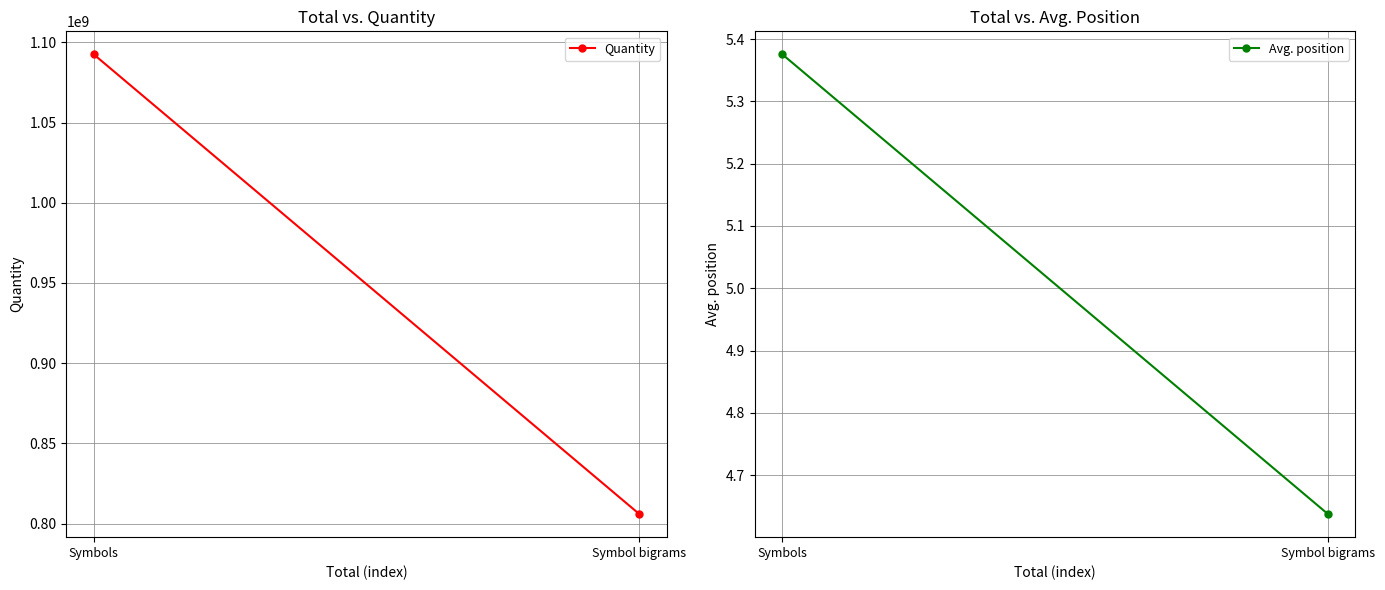

What position from the right is Symbol bigrams?

1